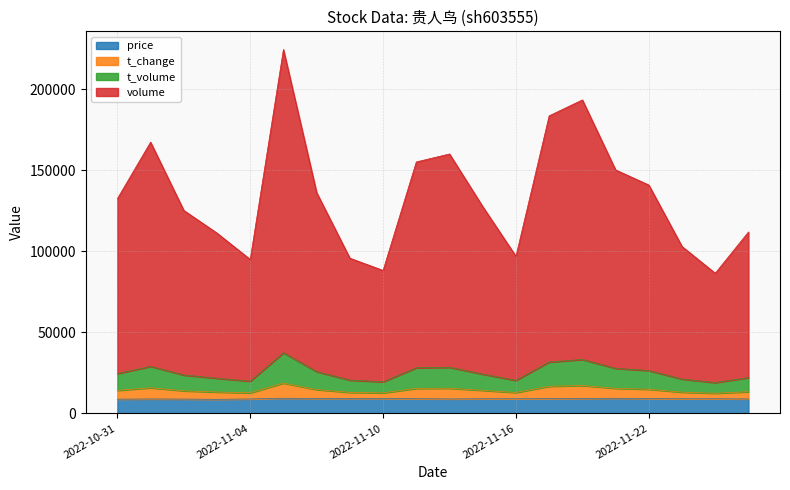

True or false: price has a value of 12560.8 at 2022-11-16.

False